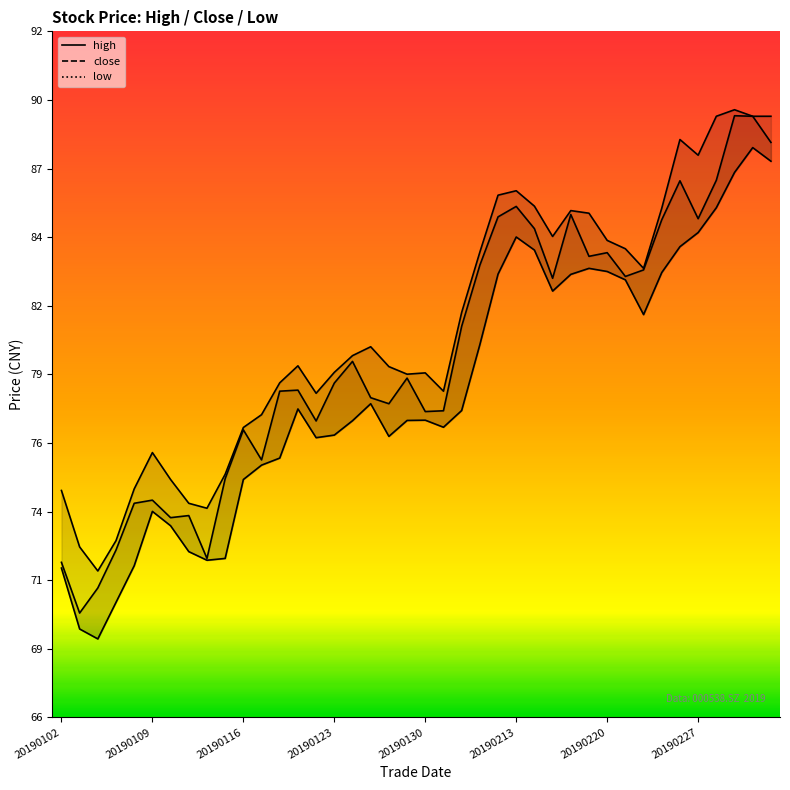

Which series has the largest range (max minus min)?

close